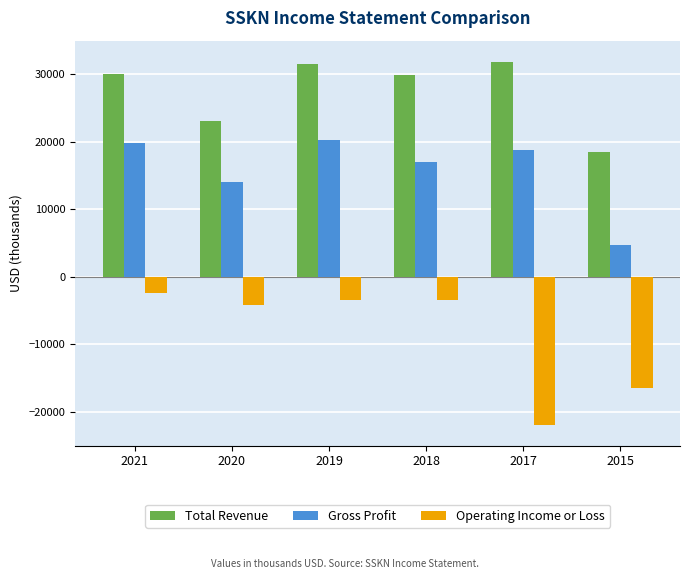

What is the average value of the Total Revenue series?

27483